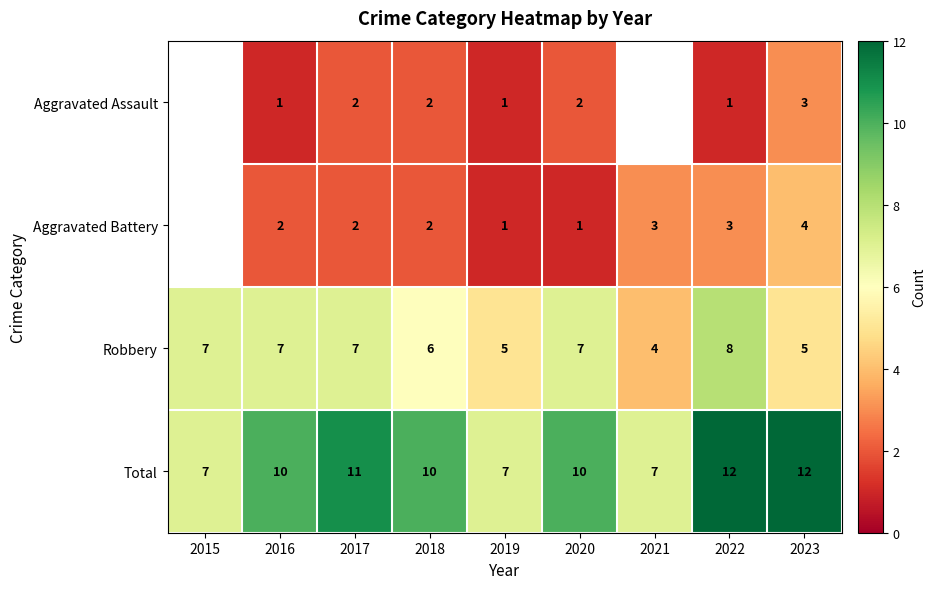

Between 2016 and 2022, which series saw the biggest shift?

Total